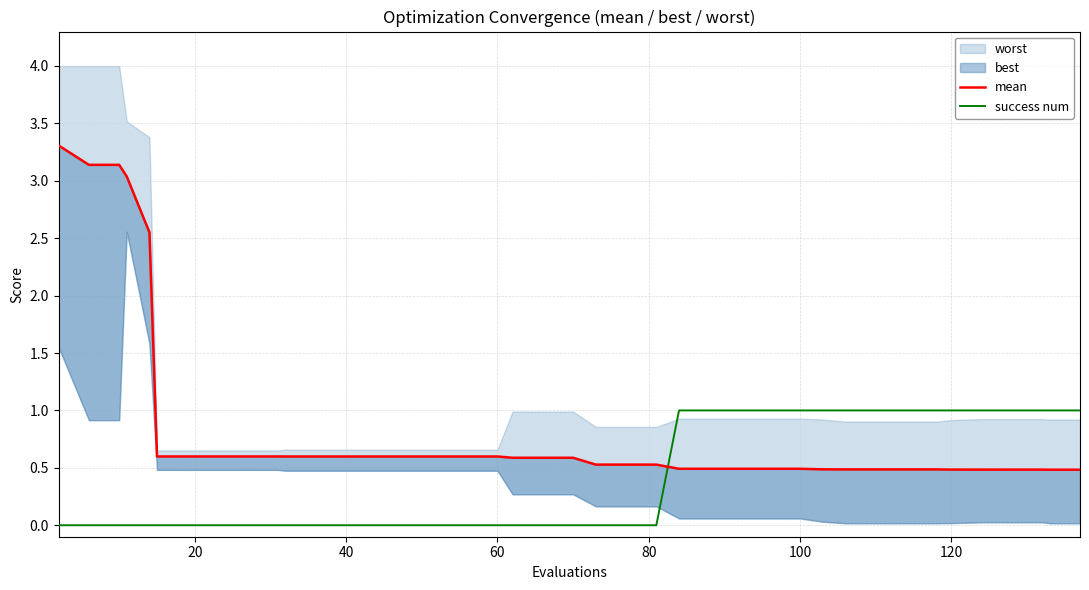

What is the difference between the maximum and second lowest values in the success num series?

1